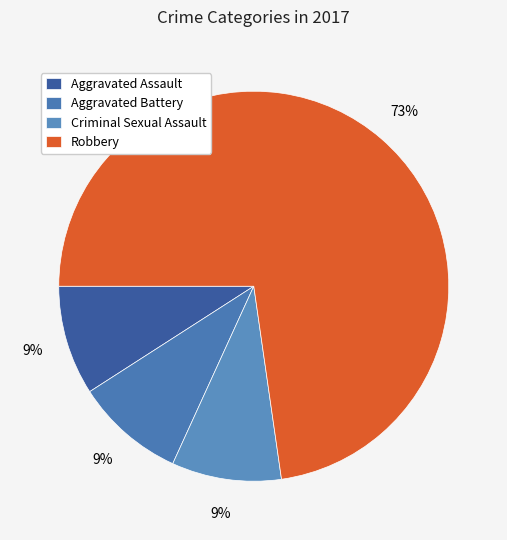

Does Robbery account for over 50% of the chart?

Yes